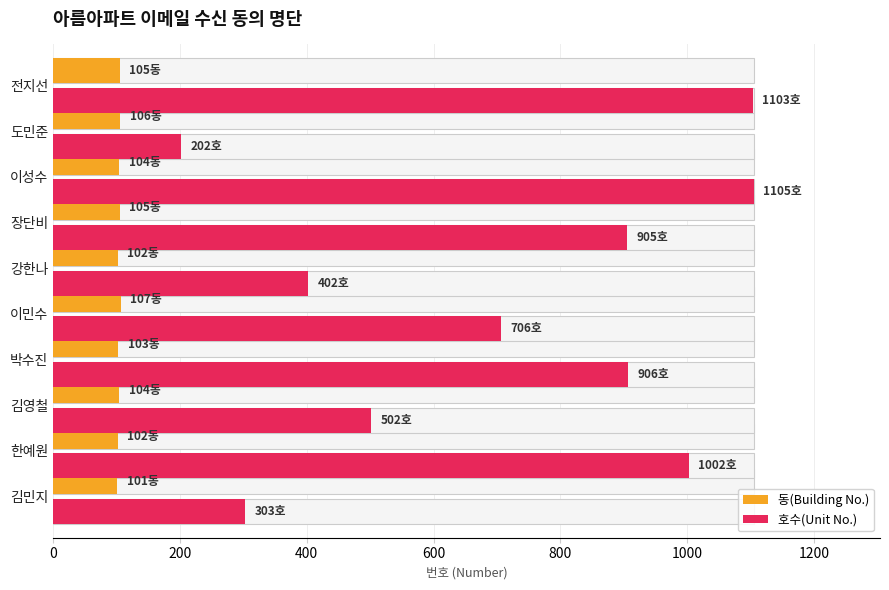

The value of 동(Building No.) at 김민지 is 101. True or false?

True